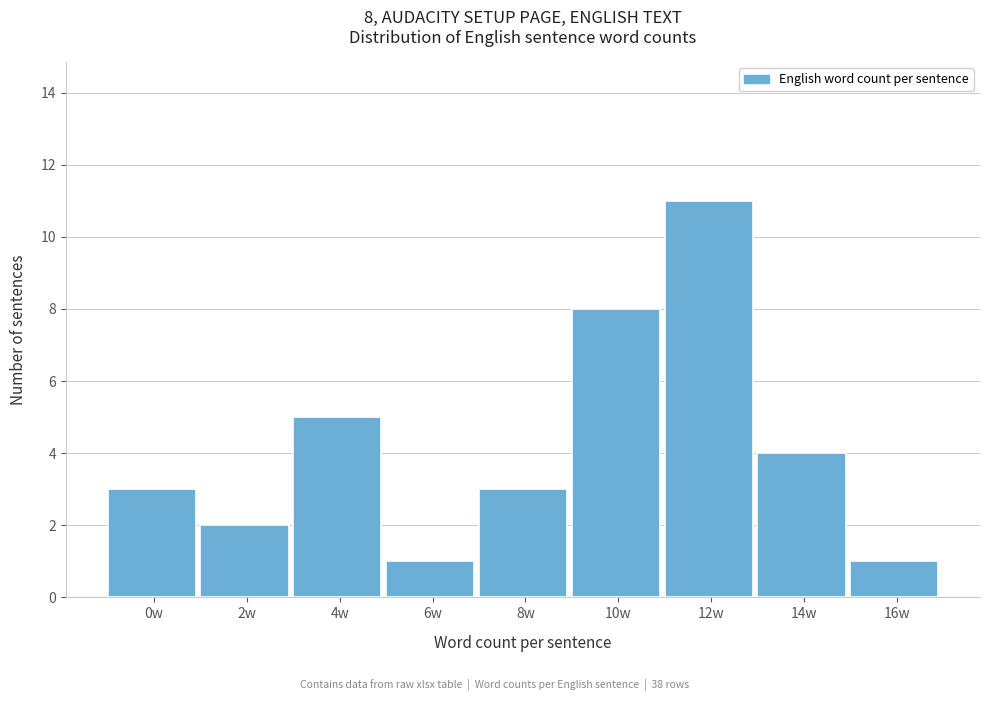

Reading right to left, transcribe all the data shown in this chart.

1	4	11	8	3	1	5	2	3